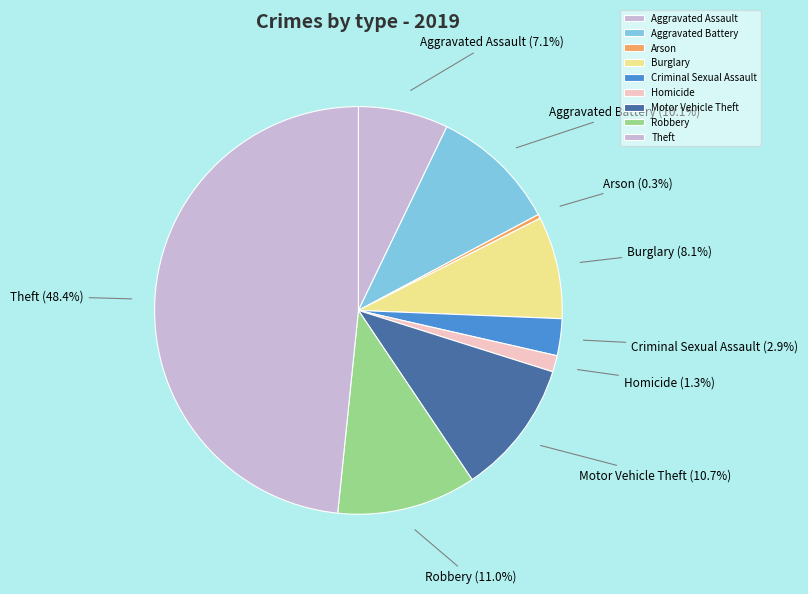

Count the number of slices in the pie.

9